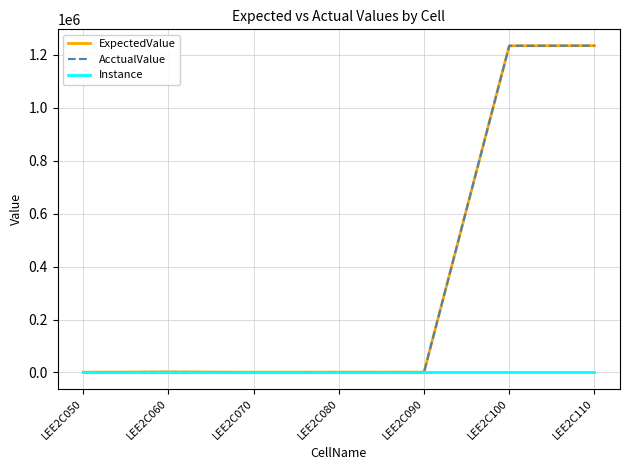

Is the value of ExpectedValue at LEE2C050 greater than the value of Instance at LEE2C100?

Yes